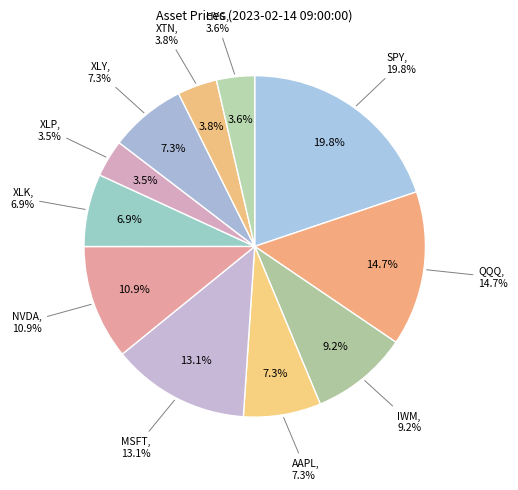

How much of the chart is everything except QQQ?

85.3%